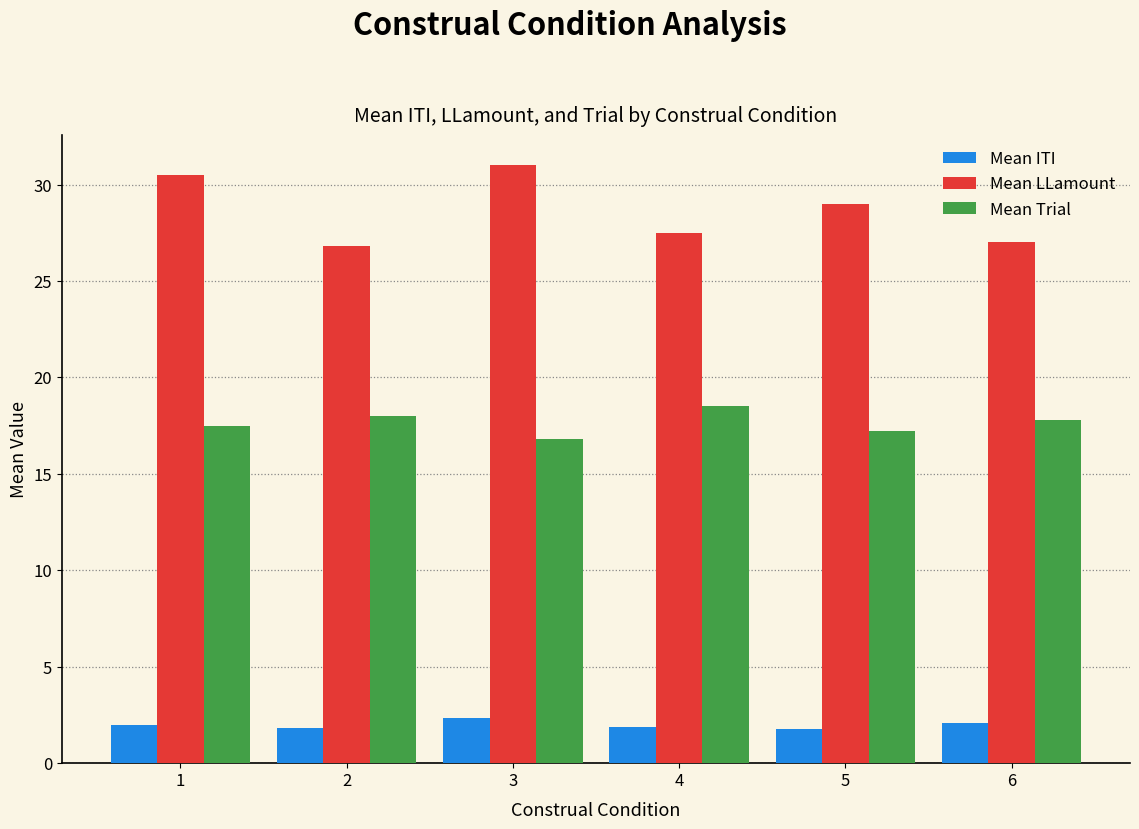

What is the average value of the Mean LLamount series?

28.6